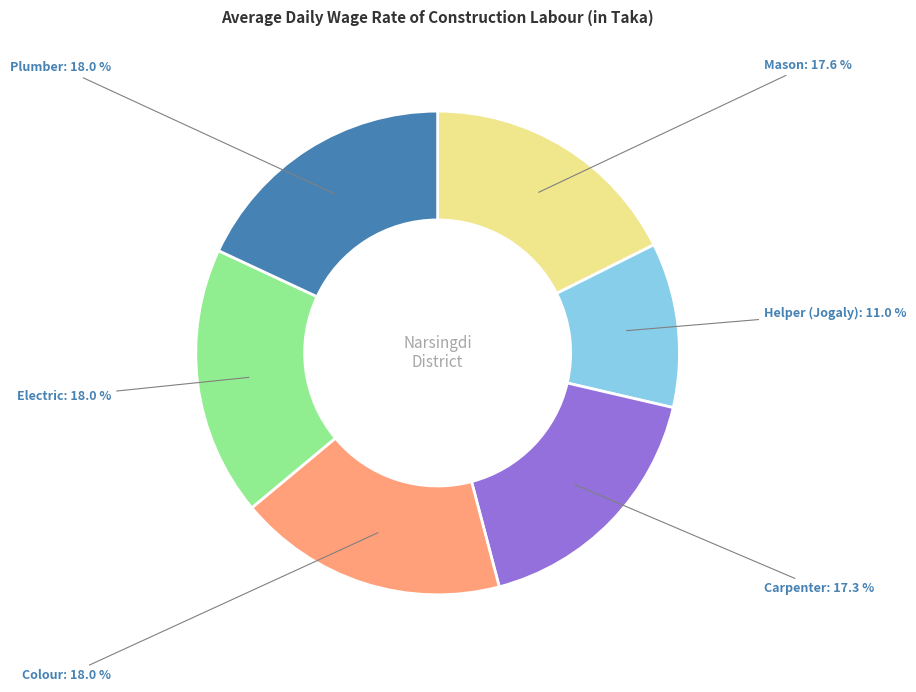

Is there a majority slice in this chart?

No